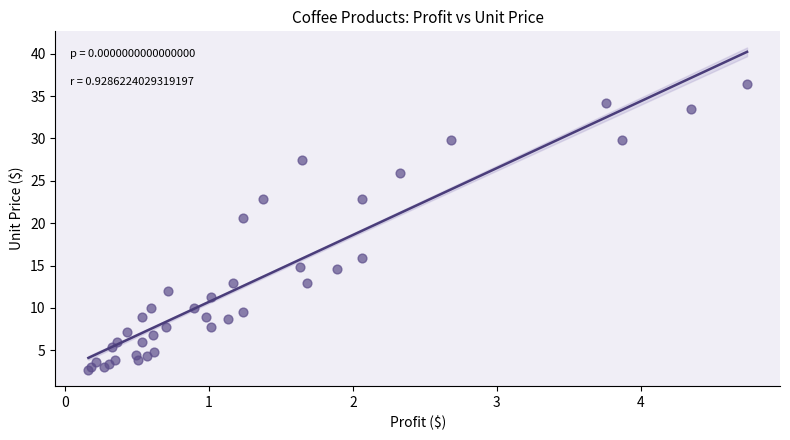

What Y value in the scatter plot is closest to 19?

20.6